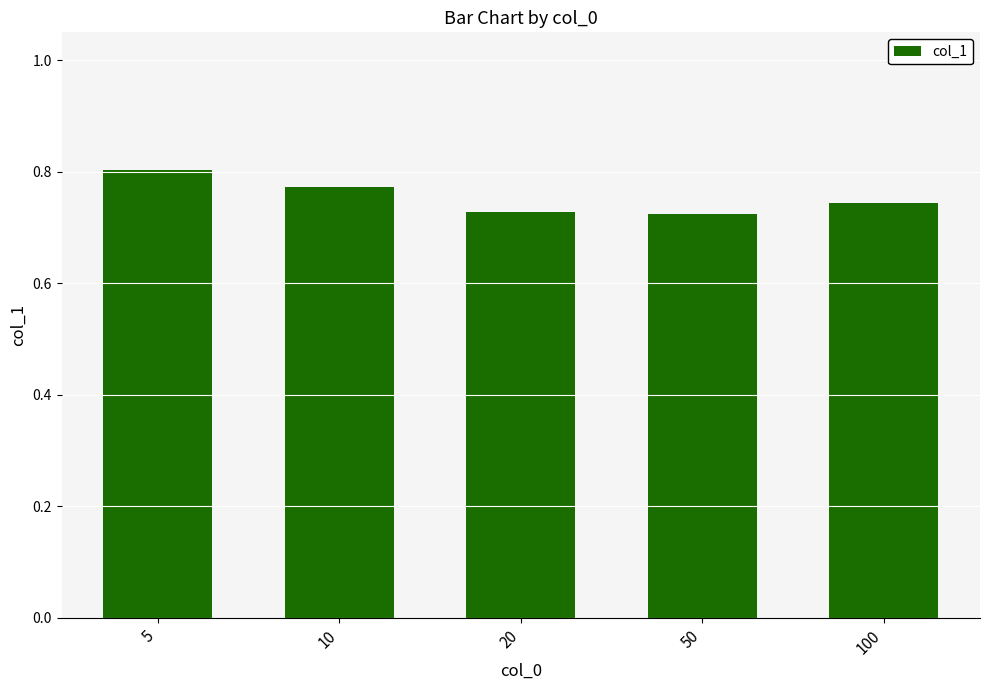

Which label corresponds to the largest value in the chart?

5